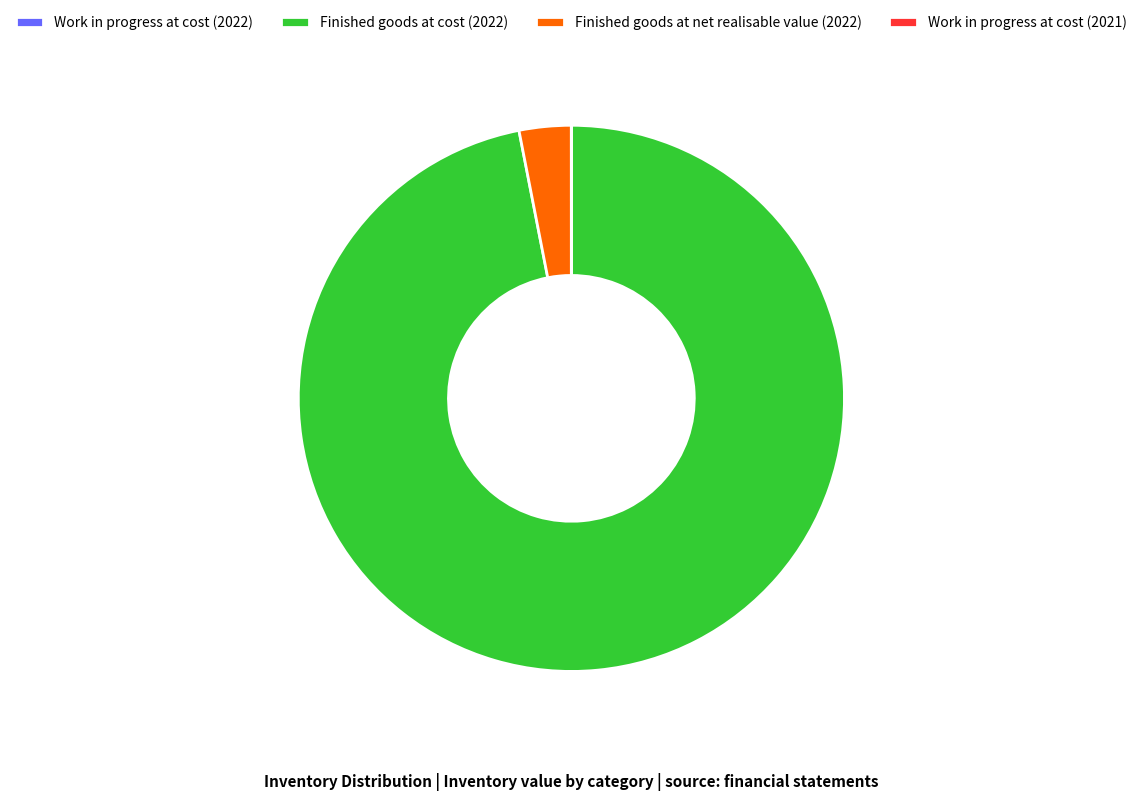

Which category has the biggest portion of the pie?

Finished goods at cost (2022)